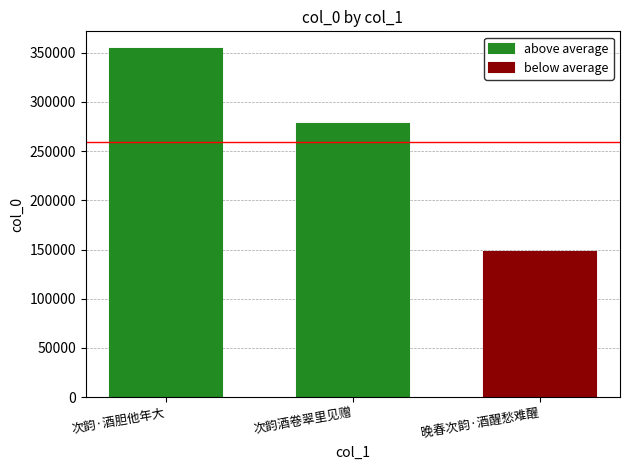

Rank the categories by above average value from lowest to highest.

次韵酒卷翠里见赠, 次韵·酒胆他年大